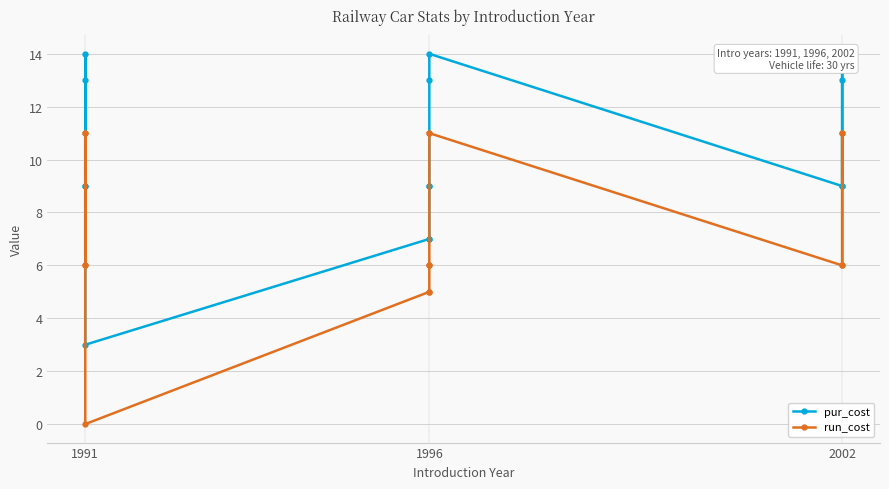

Rank the series at 2002 from lowest to highest value.

run_cost, pur_cost